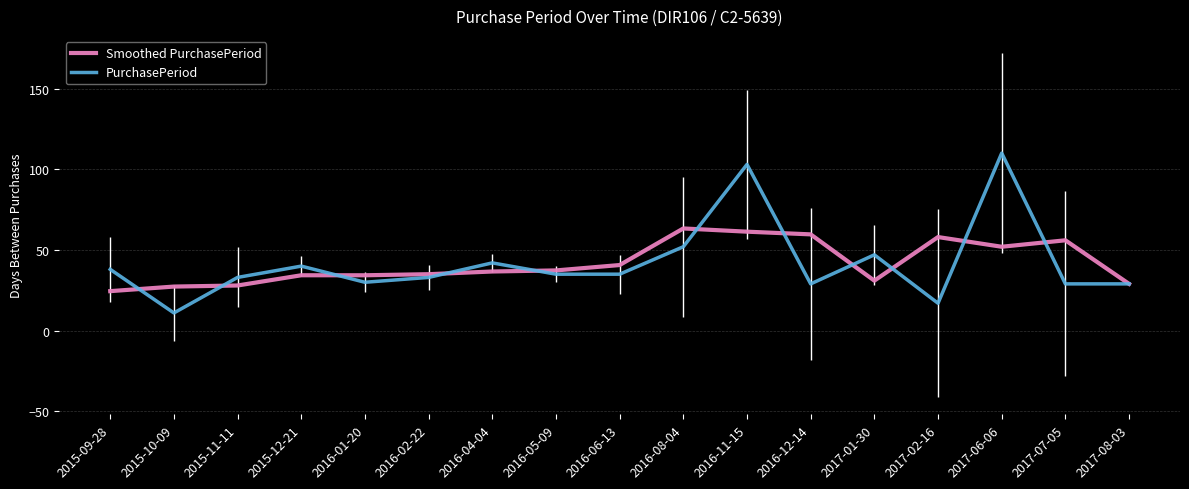

The value of PurchasePeriod at 2016-12-14 is 20.1. True or false?

False